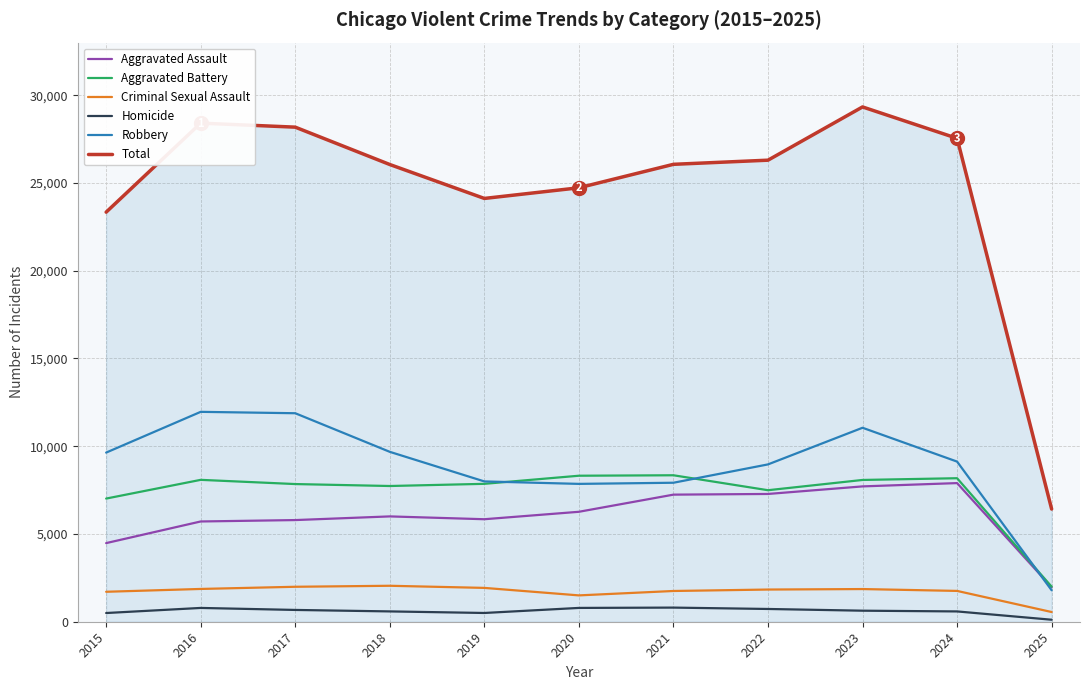

The Aggravated Assault series shows 7712 at 2023. True or false?

True